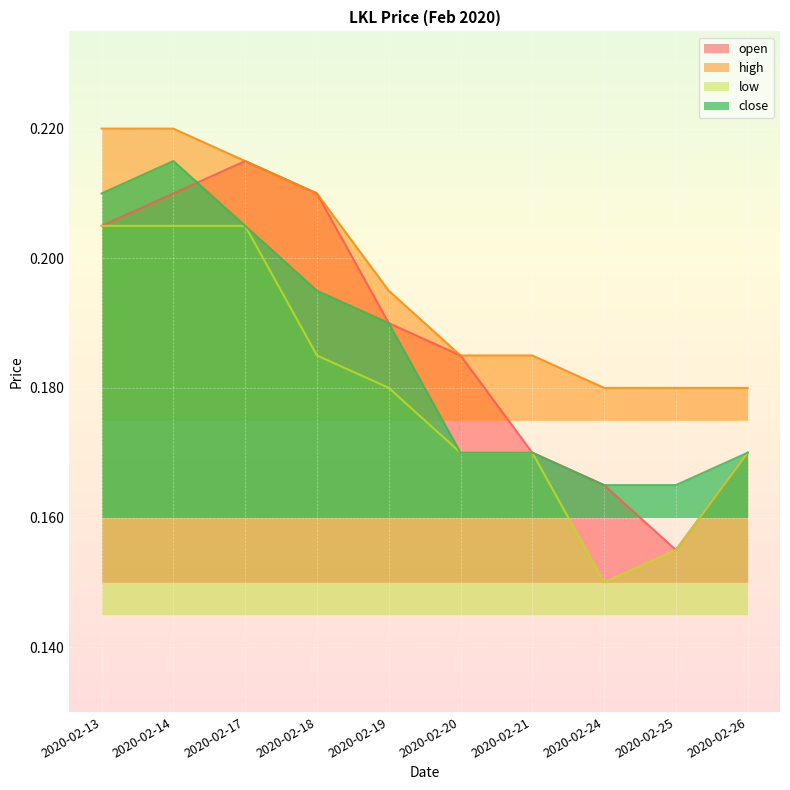

What is the value of the open point at the 2nd from the left?

0.2